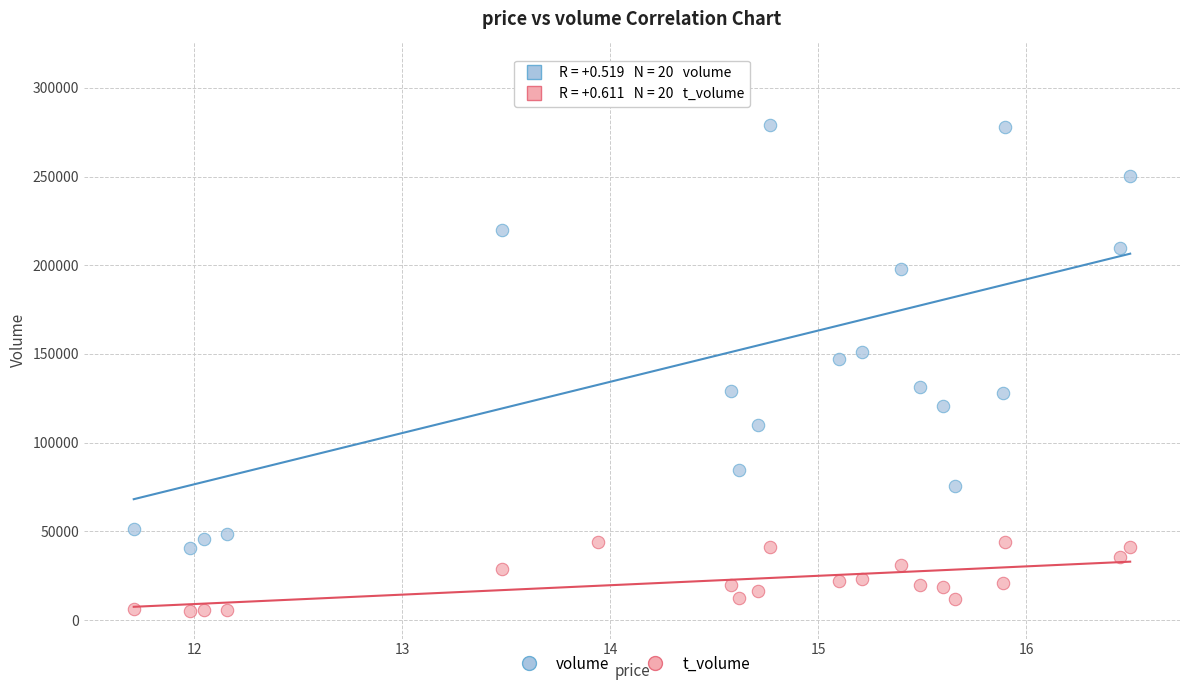

Which series has the largest Y range (max minus min)?

volume